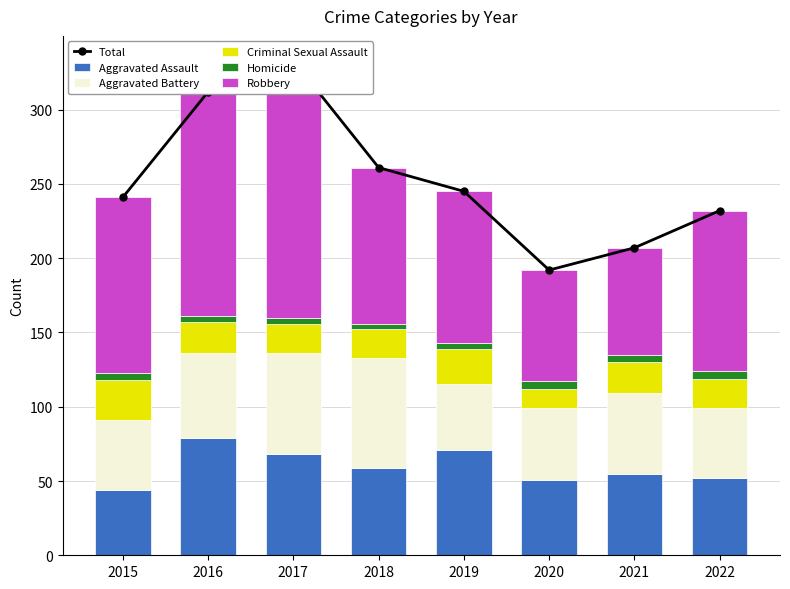

Reading left to right, what are all the values shown in this chart?

Total: 2015=241	2016=312	2017=333	2018=261	2019=245	2020=192	2021=207	2022=232
Aggravated Assault: 2015=44	2016=79	2017=68	2018=59	2019=71	2020=51	2021=55	2022=52
Aggravated Battery: 2015=47	2016=57	2017=68	2018=74	2019=44	2020=48	2021=54	2022=47
Criminal Sexual Assault: 2015=27	2016=21	2017=20	2018=19	2019=24	2020=13	2021=21	2022=20
Homicide: 2015=5	2016=4	2017=4	2018=4	2019=4	2020=5	2021=5	2022=5
Robbery: 2015=118	2016=151	2017=173	2018=105	2019=102	2020=75	2021=72	2022=108